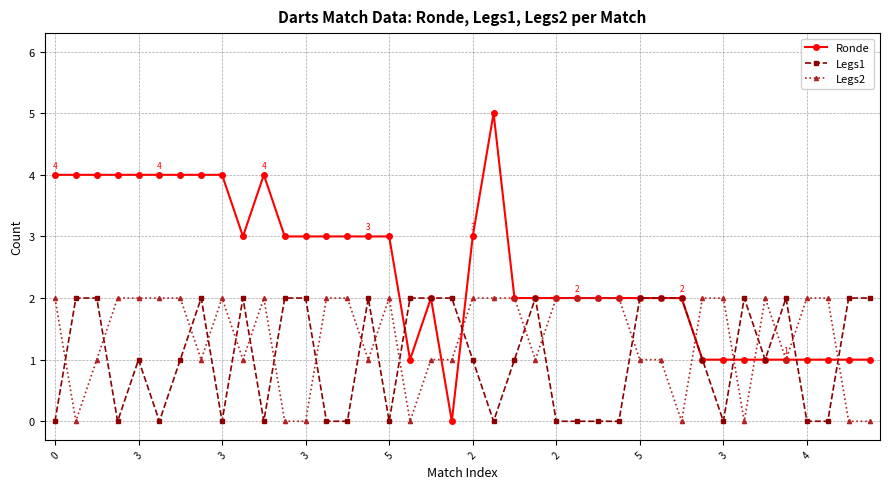

After their last crossing, which series has the higher values: Legs1 or Legs2?

Legs1